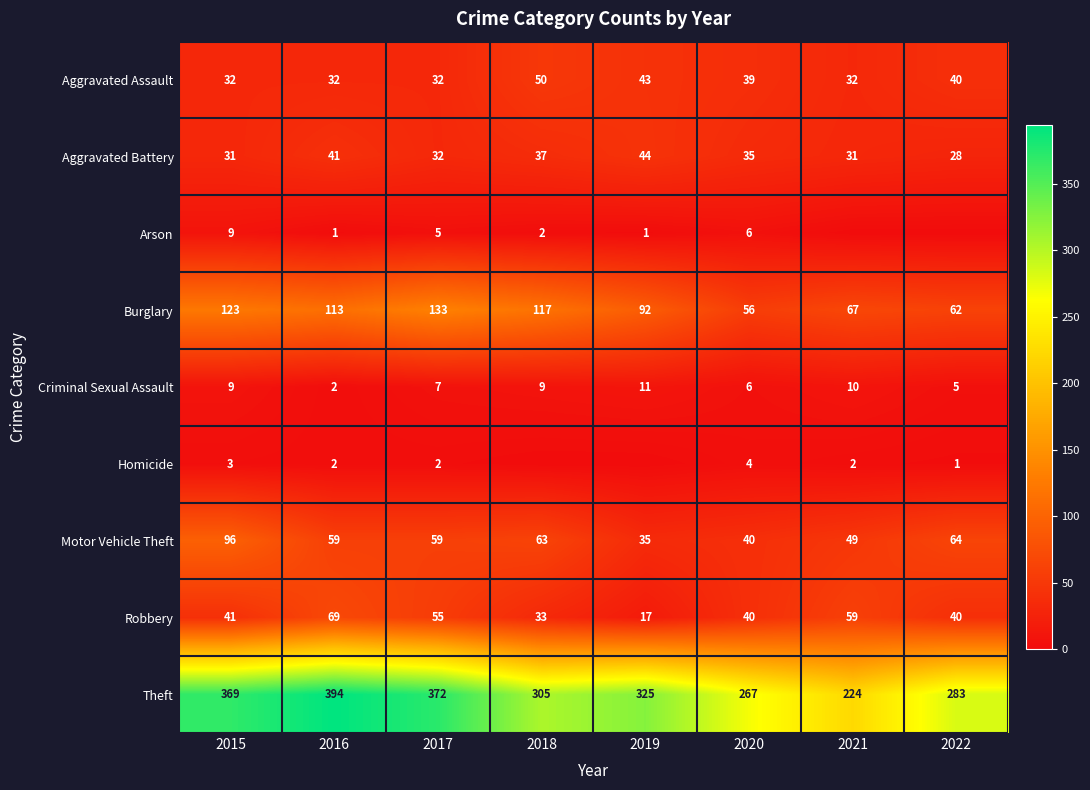

What is the total value across all series at 2020?

493